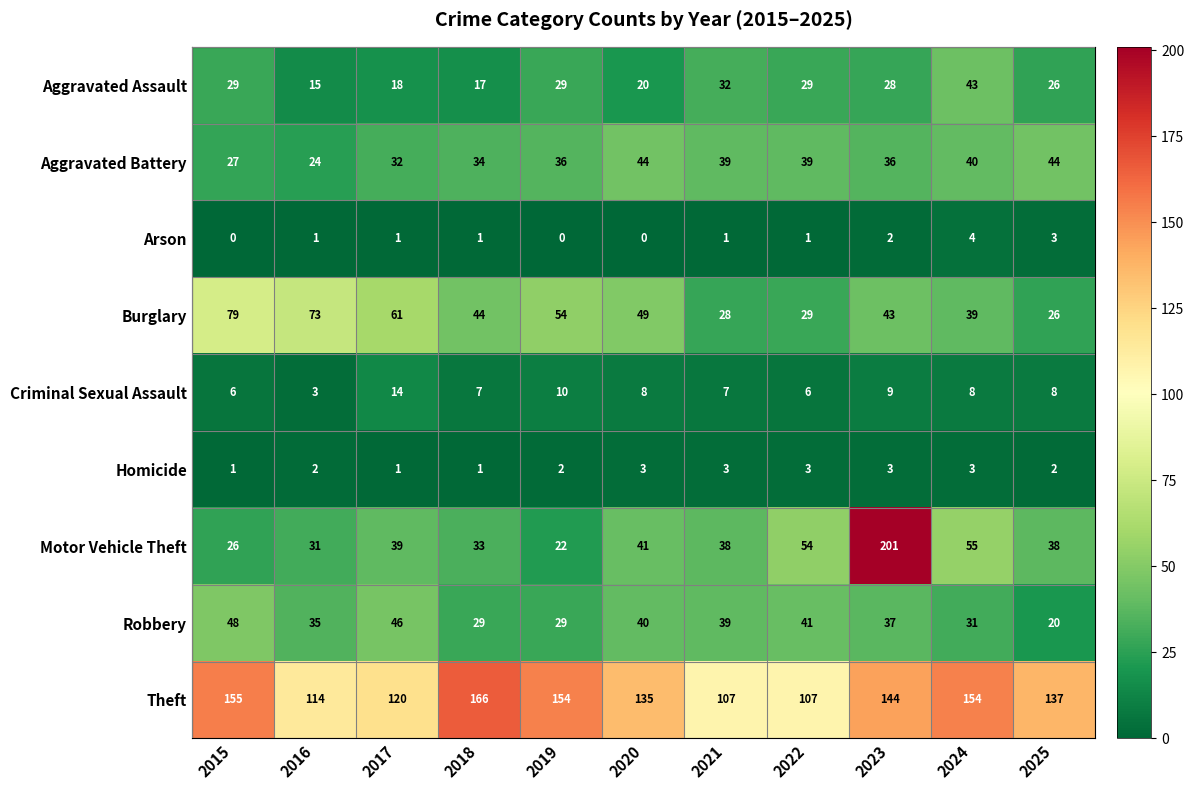

Which series has the largest range (max minus min)?

Motor Vehicle Theft